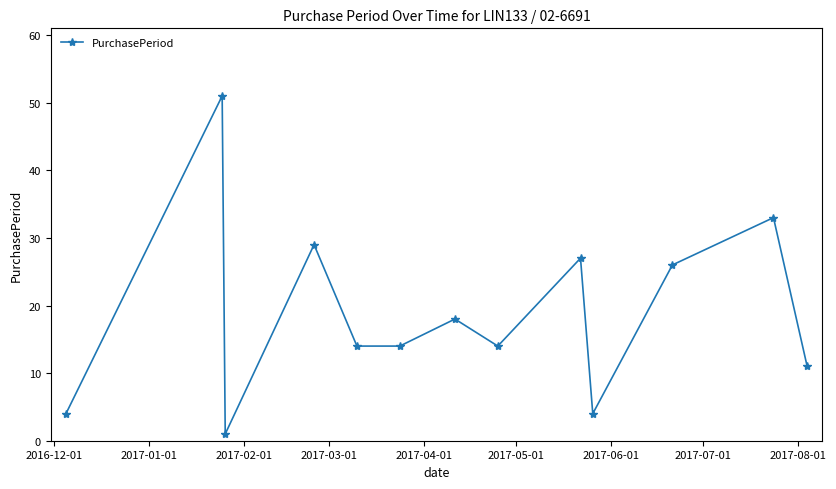

What is the smallest value displayed?

1